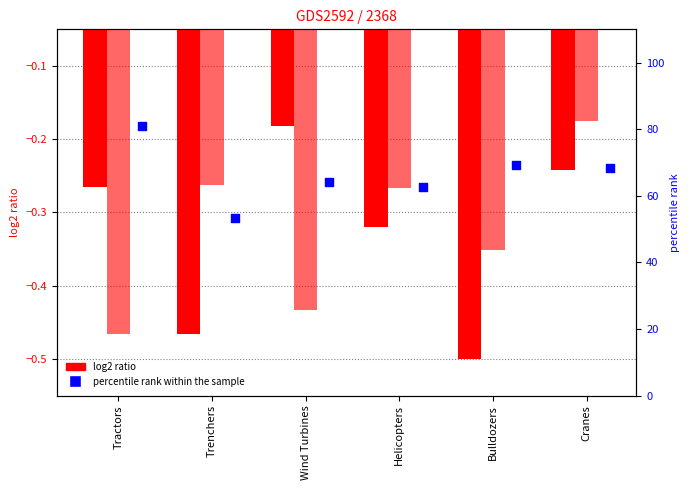

Between Tractors and Trenchers, which is larger?

Tractors